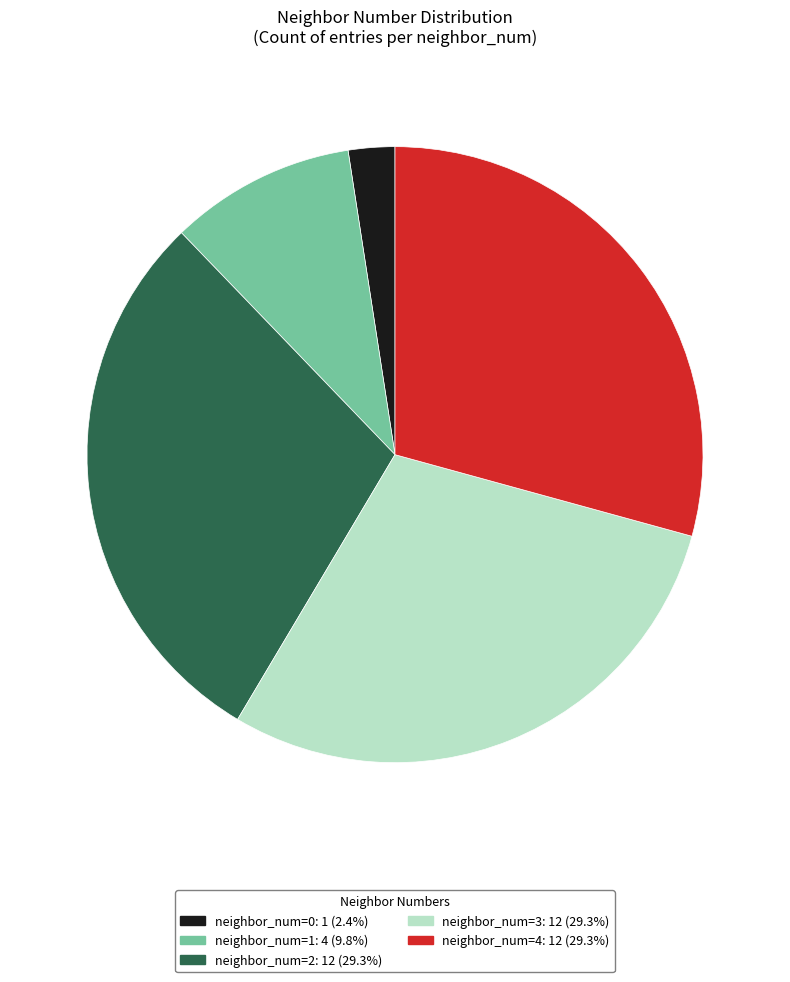

Is there any slice that represents more than half of the pie?

No